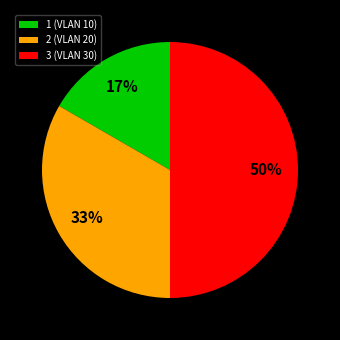

Rank the categories by value from highest to lowest.

3 (VLAN 30), 2 (VLAN 20), 1 (VLAN 10)